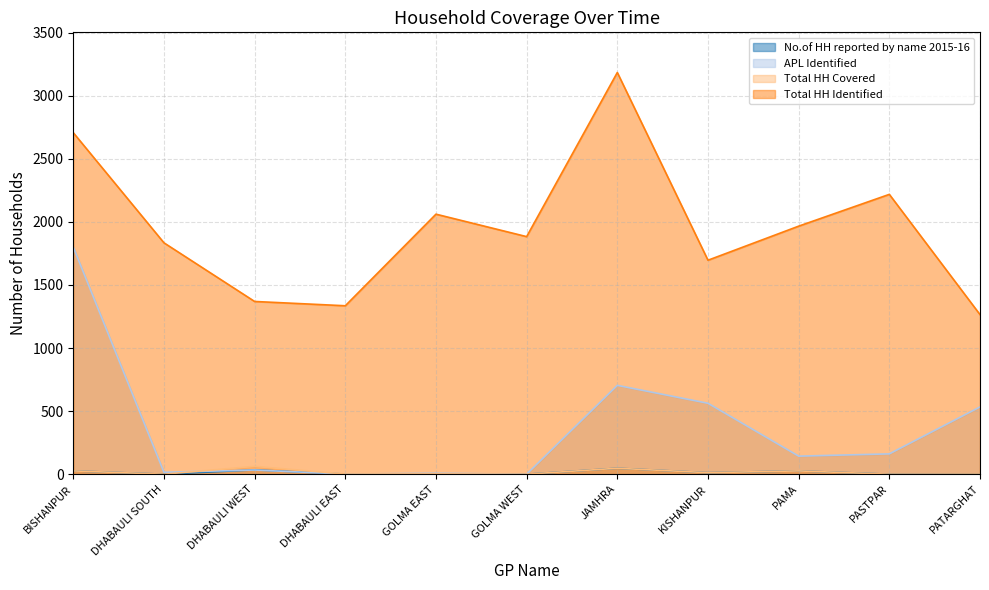

Which label corresponds to the largest value in the chart?

JAMHRA